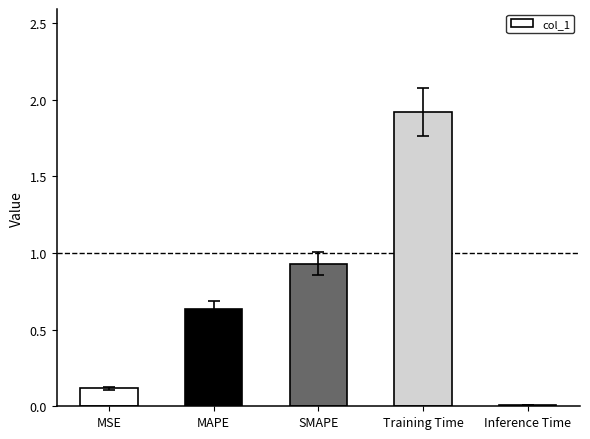

Which has a higher value, MSE or Training Time?

Training Time